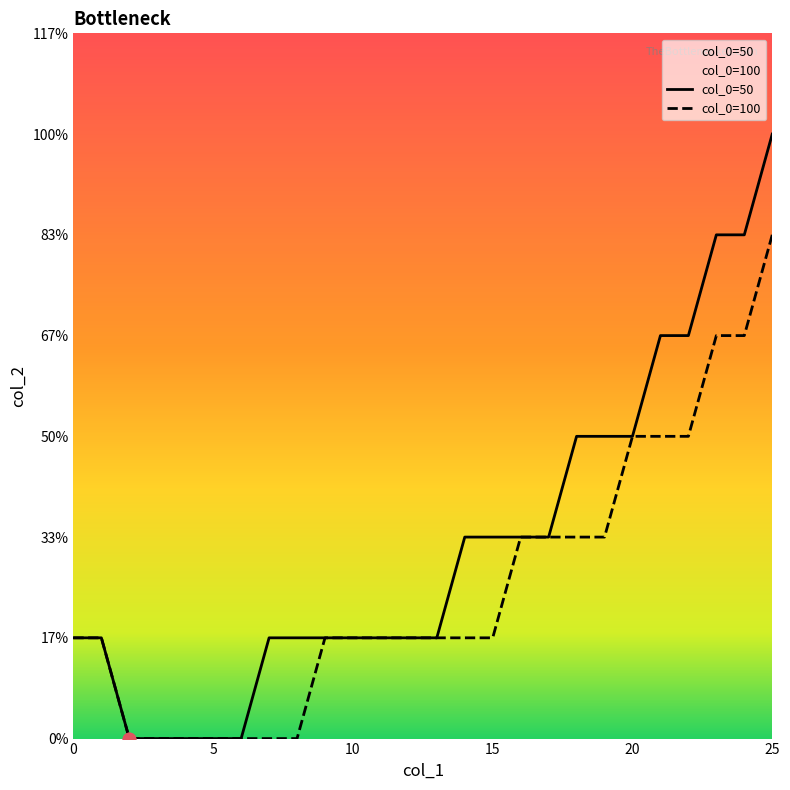

Which series contains the highest Y value?

col_0=50